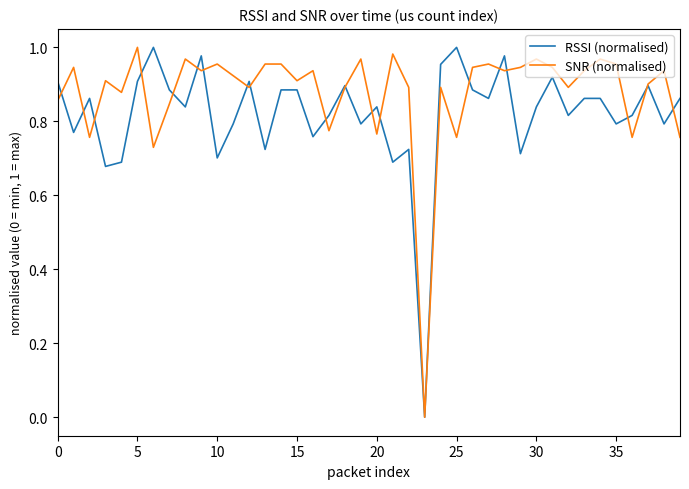

Which series has the largest total across all categories?

SNR (normalised)